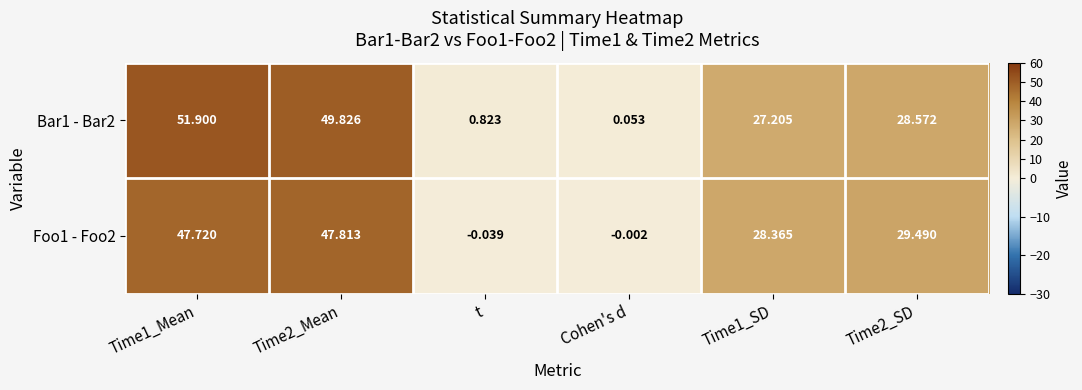

Which category has the lowest value in the Foo1 - Foo2 series?

t